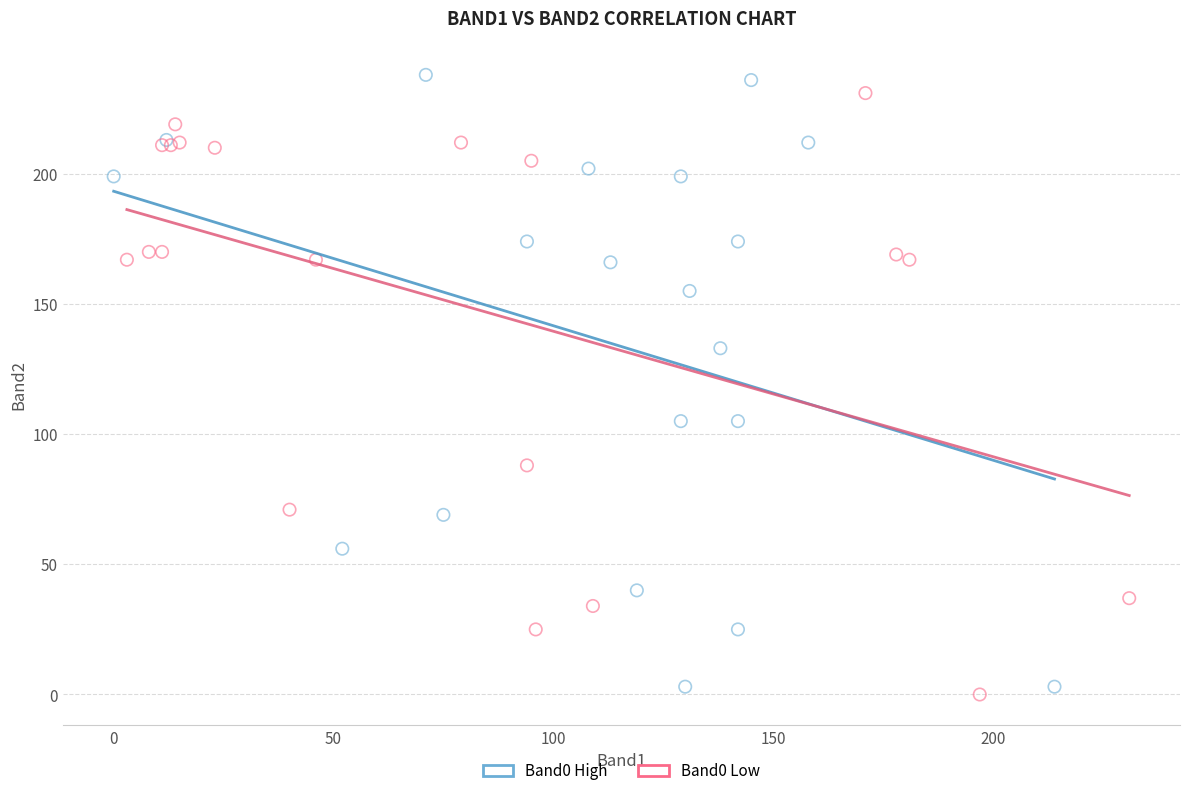

What are all the series names shown in the legend?

Band0 High, Band0 Low